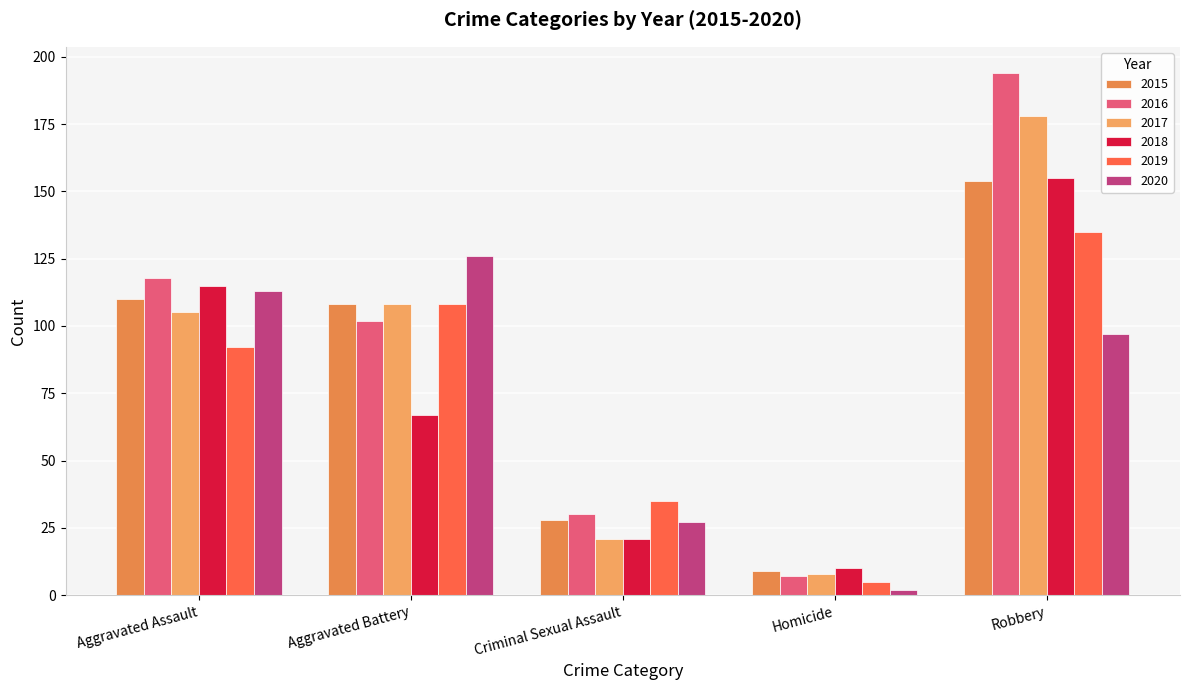

What are all the series names shown in the legend?

2015, 2016, 2017, 2018, 2019, 2020